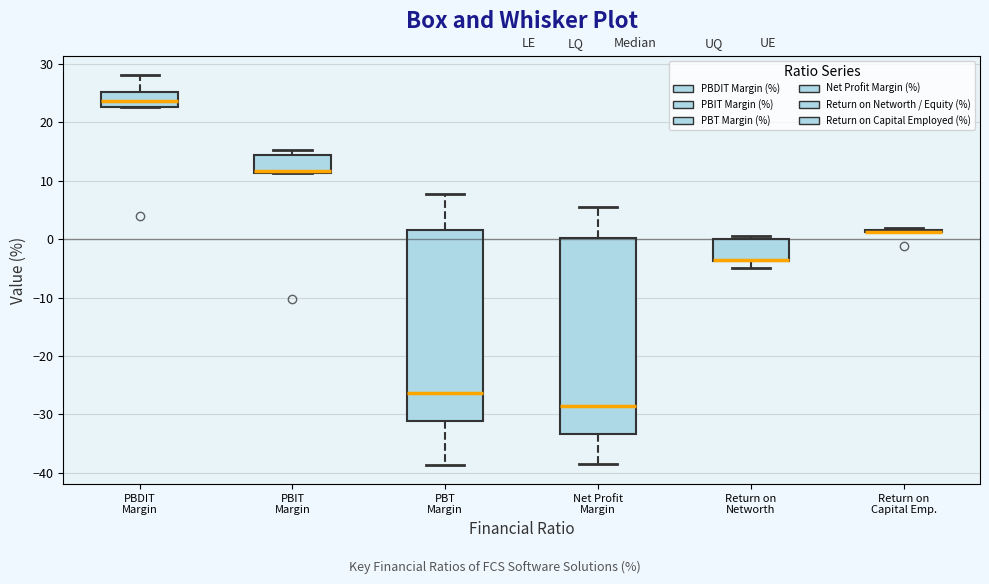

Reading left to right, transcribe this box plot: for each box, give where its median line is, the range the box spans, and where its two whiskers end, as read against the y-axis. The values are not printed on the chart, so give them approximately, as read against the axis.

PBDIT Margin: median 24, box 23 to 25, whiskers 23 to 28
PBIT Margin: median 12, box 11 to 14, whiskers 11 to 15
PBT Margin: median -26, box -31 to 2, whiskers -39 to 8
Net Profit Margin: median -29, box -33 to 0, whiskers -38 to 6
Return on Networth: median -4 (drawn on the box's lower edge), box -4 to 0, whiskers -5 to 1
Return on Capital Emp.: box collapsed to a line at 1, whiskers 1 to 2